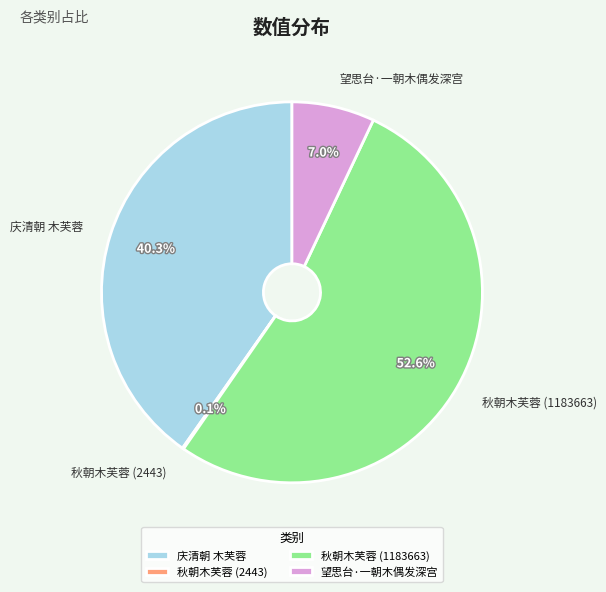

How many segments does this pie chart have?

4